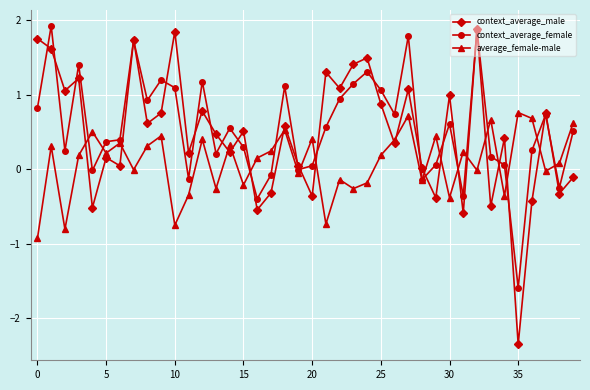

What is the sum of all context_average_male values?

18.8